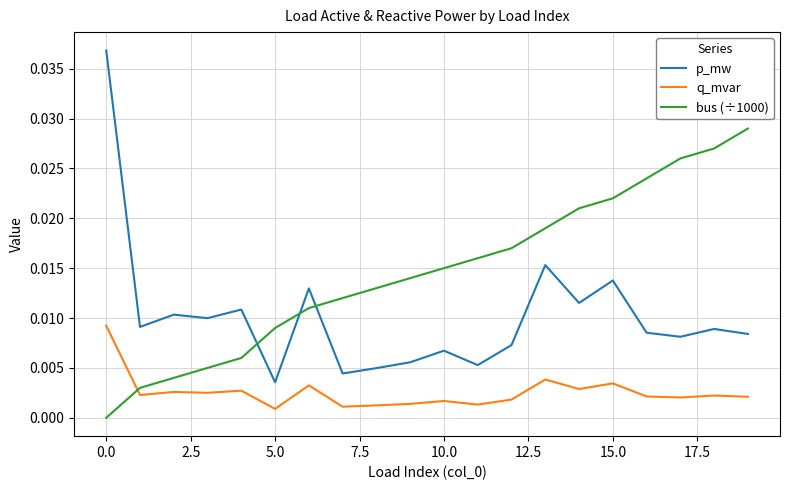

True or false: q_mvar has more than 2 interior local peaks.

True